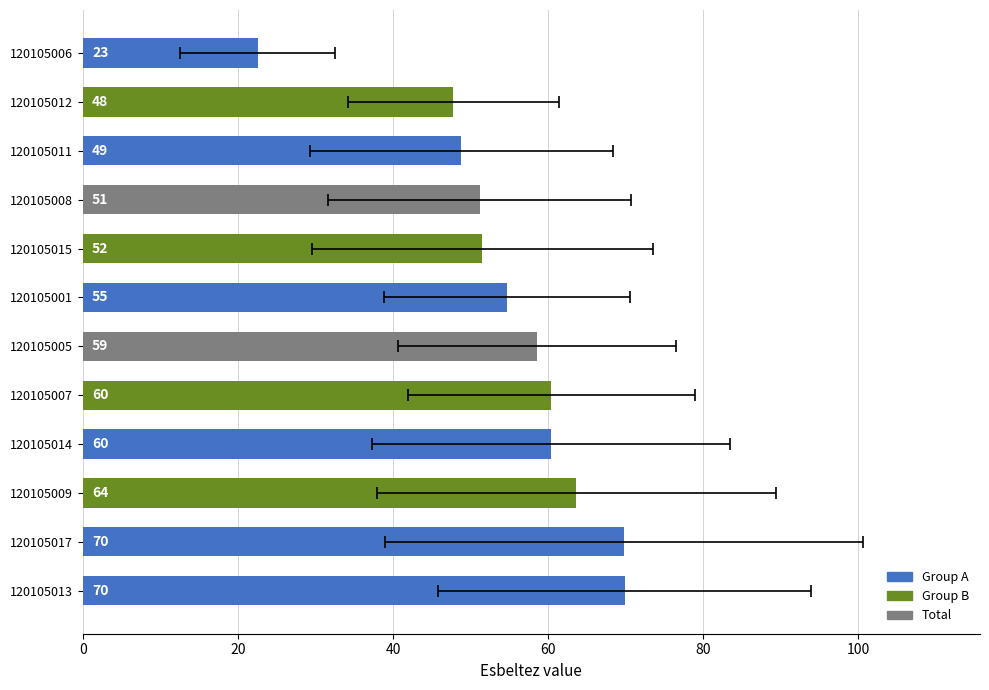

How many data points are above 58?

6